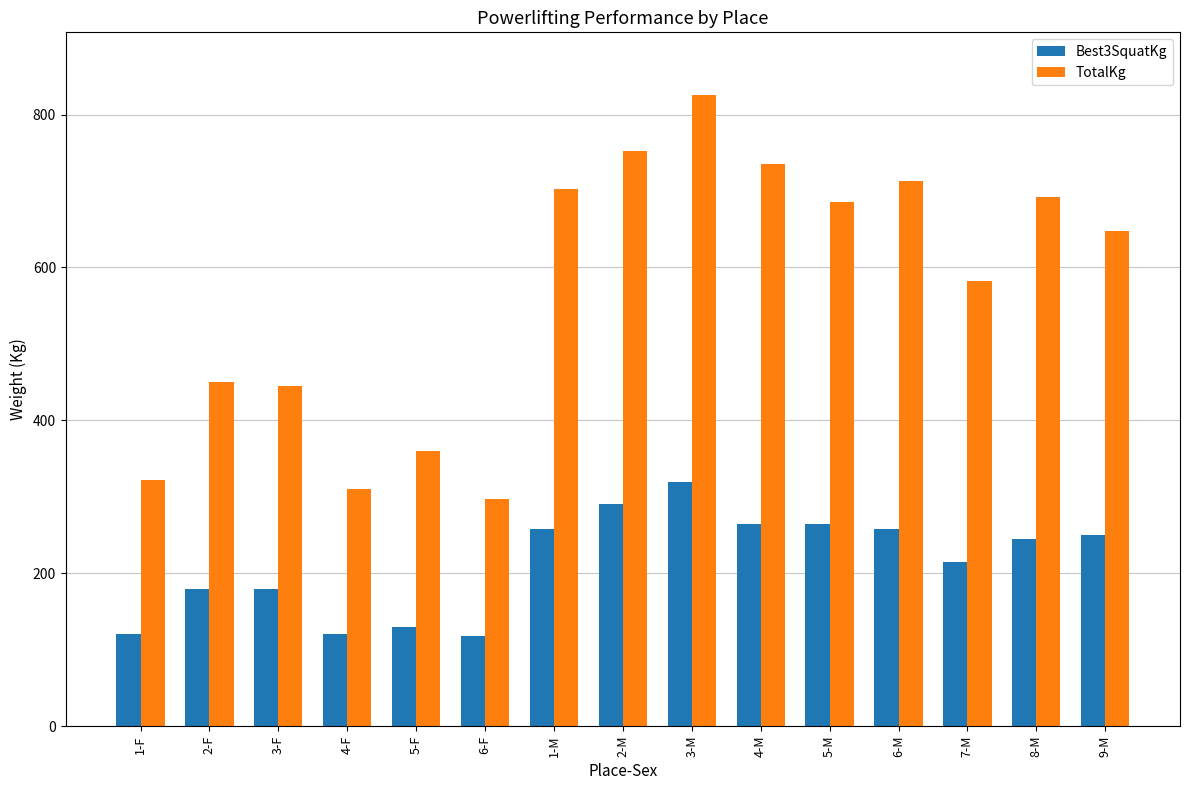

What is the label of the 7th bar from the left?

1-M